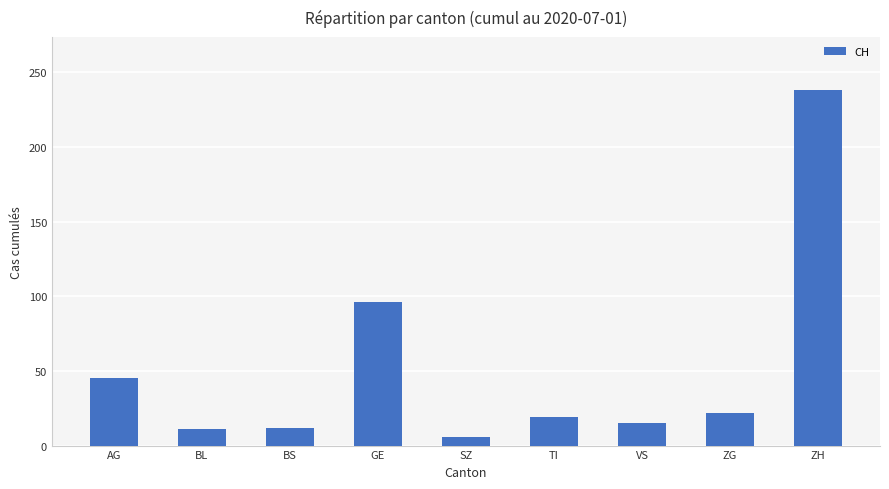

At which label is the value closest to 122?

GE